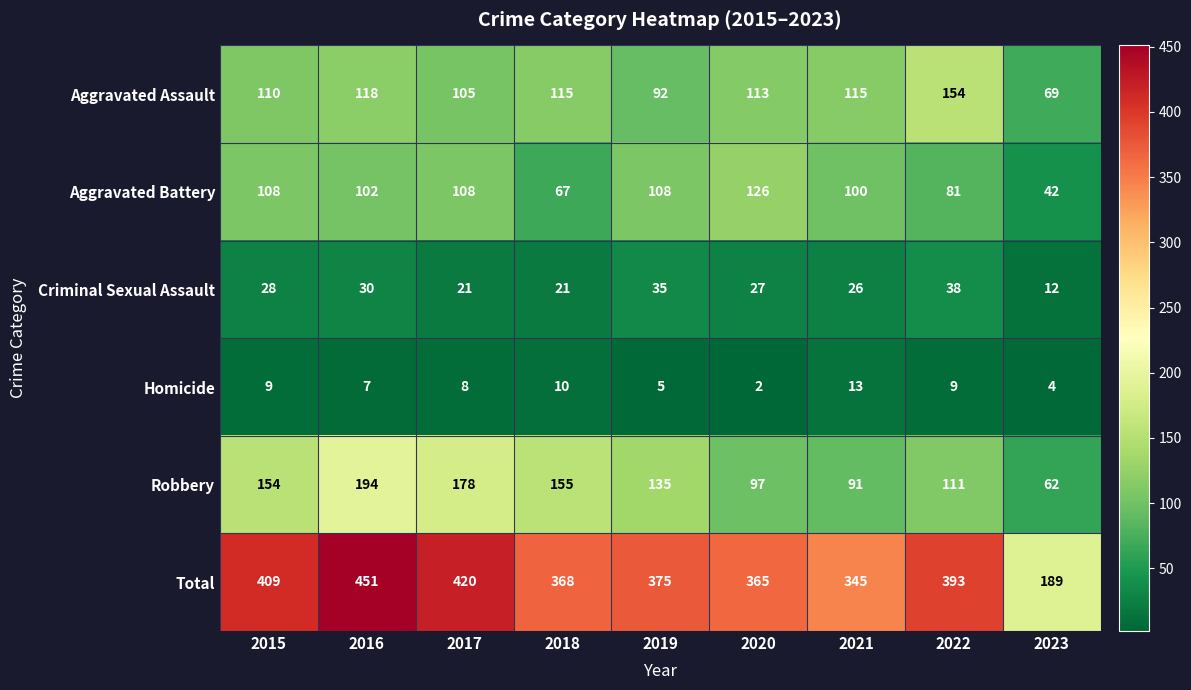

Rank the series by their maximum value, from highest to lowest.

Total, Robbery, Aggravated Assault, Aggravated Battery, Criminal Sexual Assault, Homicide